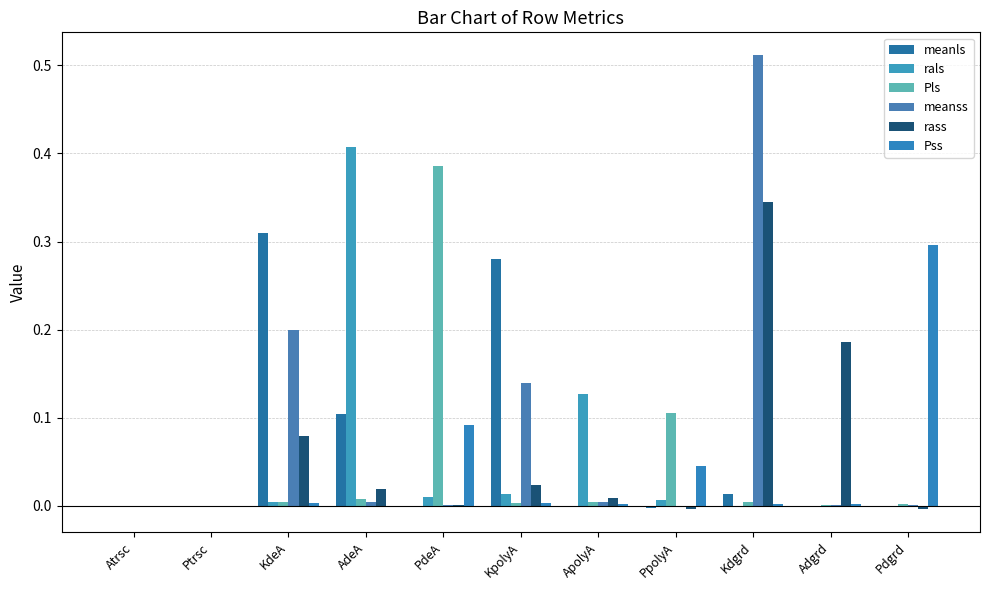

The value of meanls at KdeA is 0.3. True or false?

True